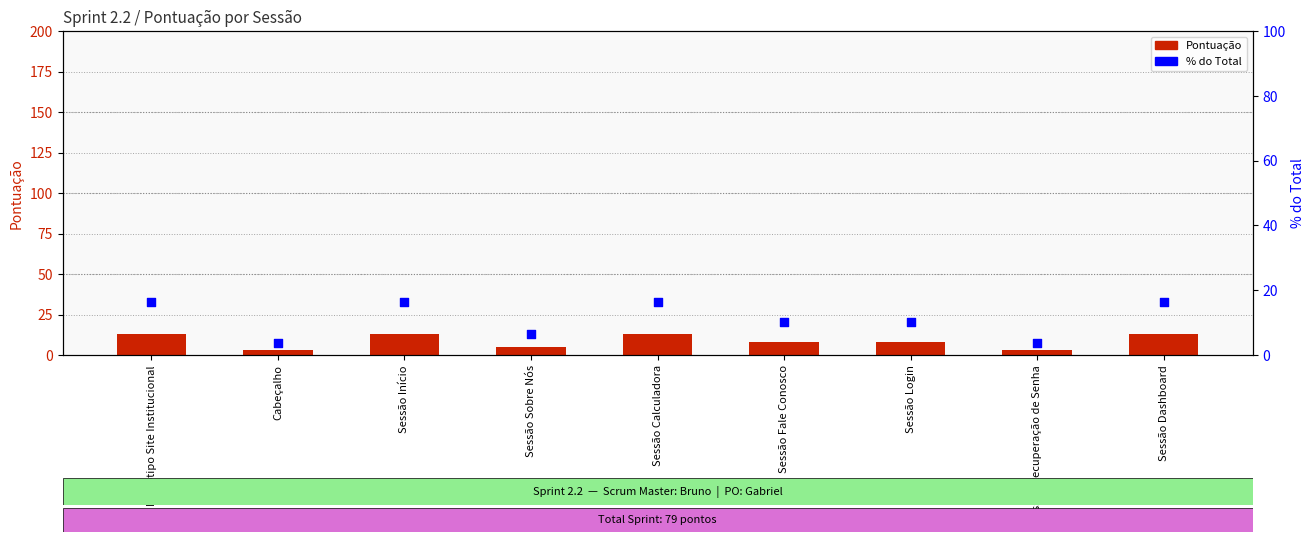

What are all the series names shown in the legend?

Pontuação, % do Total